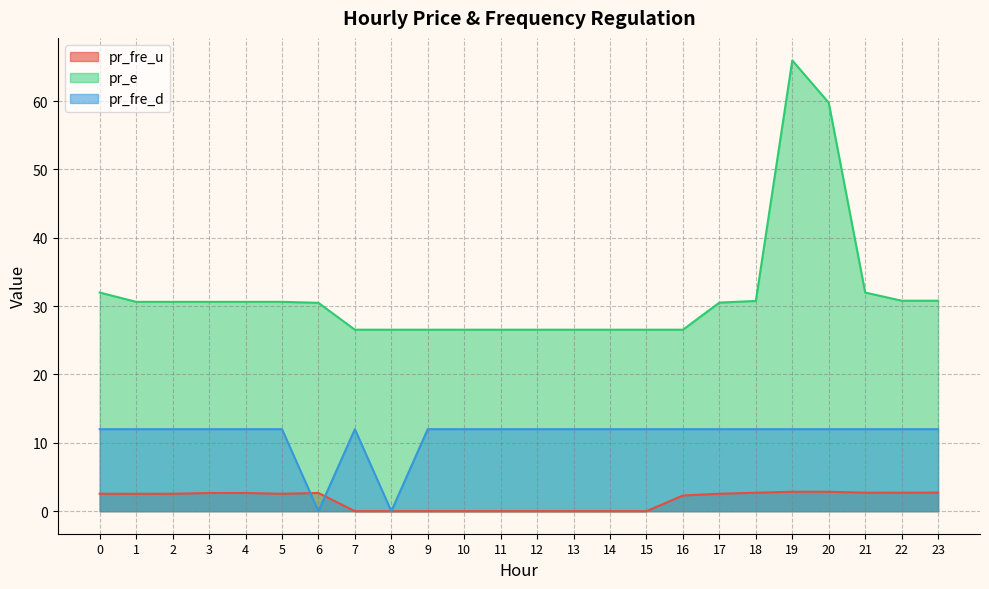

What is the difference between the maximum and second lowest values in the pr_e series?

39.4